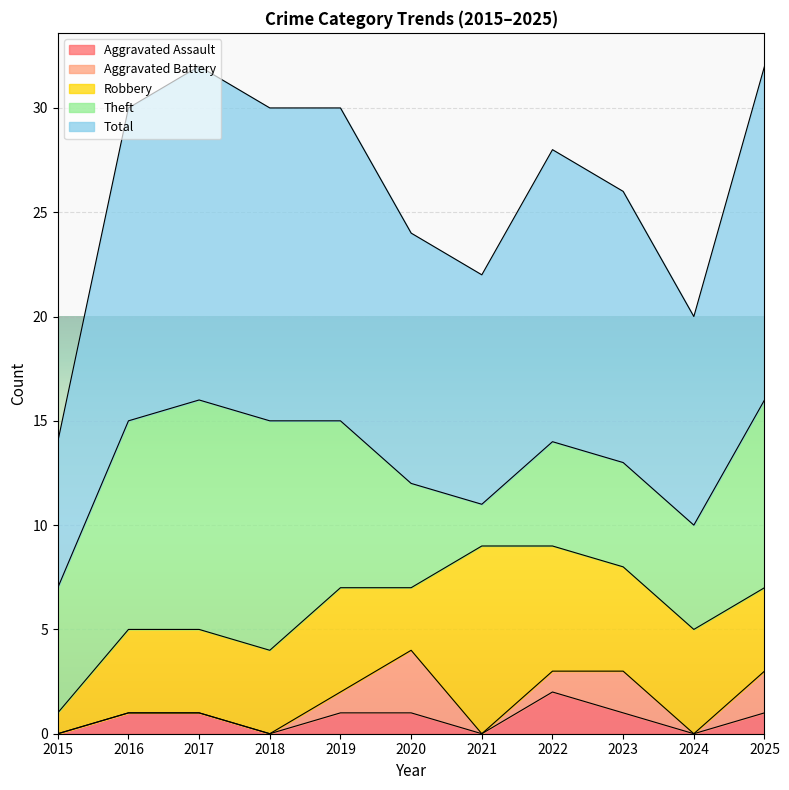

Between 2017 and 2023, which series saw the biggest shift?

Theft